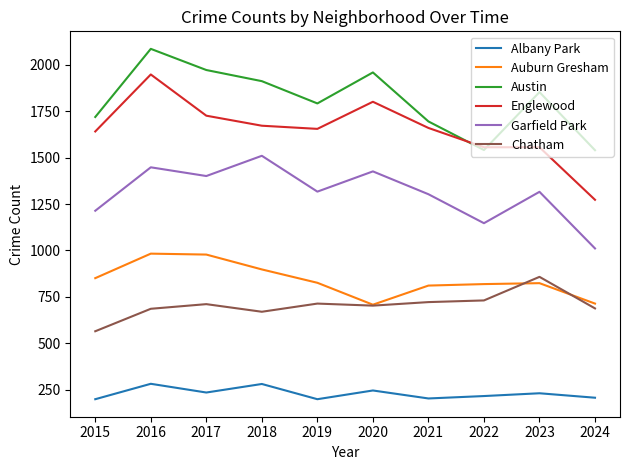

True or false: Chatham and Albany Park cross at least once.

False